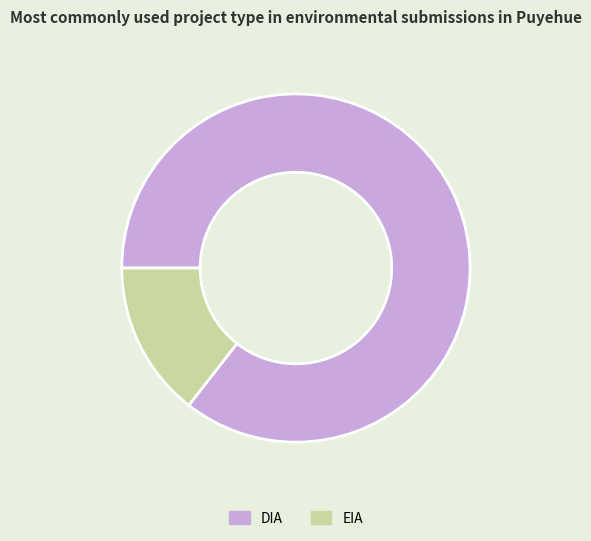

The DIA slice represents 86% of the pie. True or false?

True